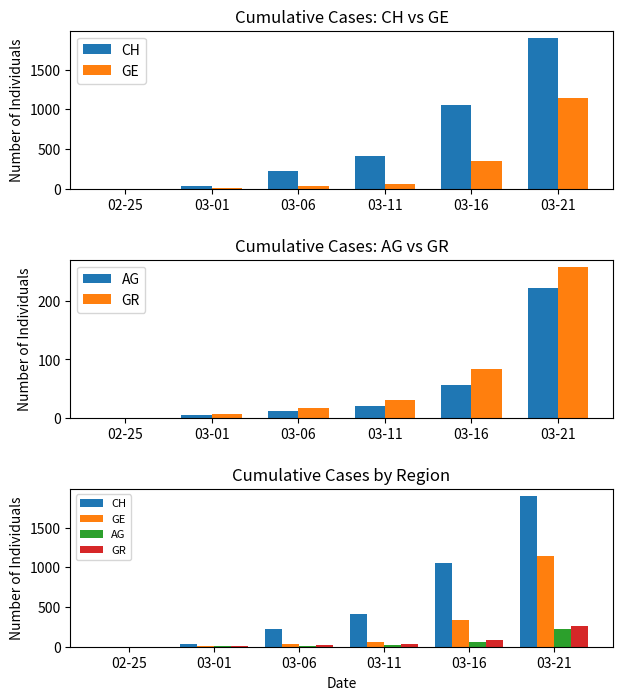

Which series changed the most between 03-01 and 03-21?

CH